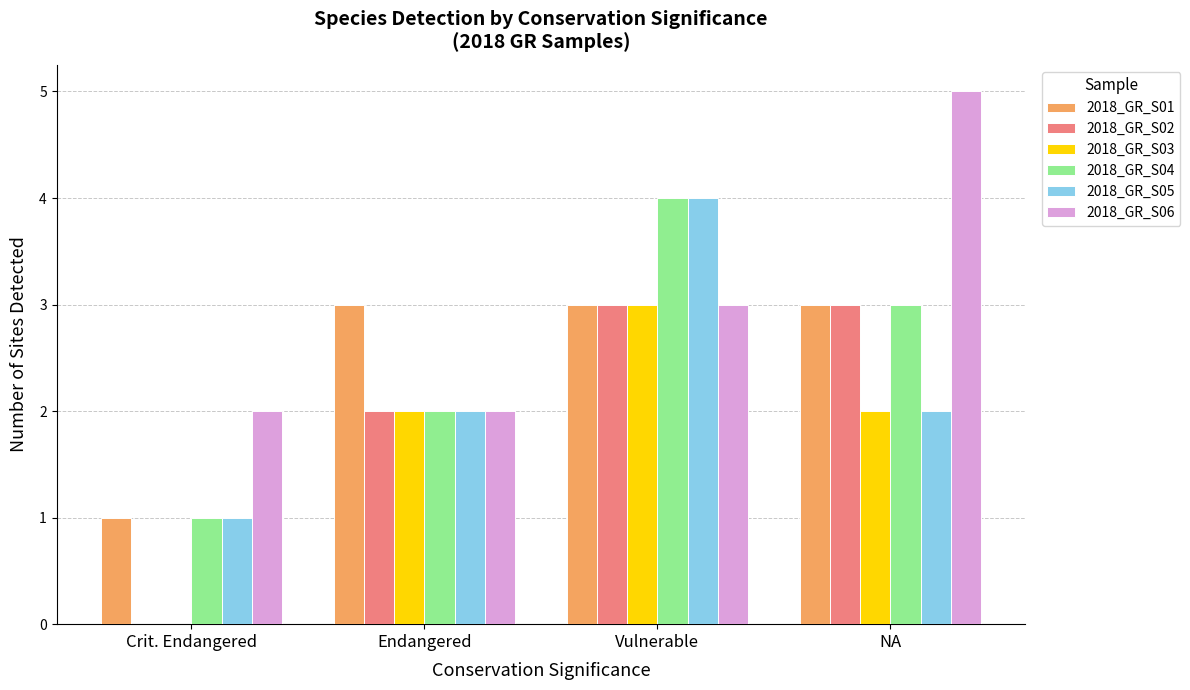

Does the chart contain stacked bars?

No